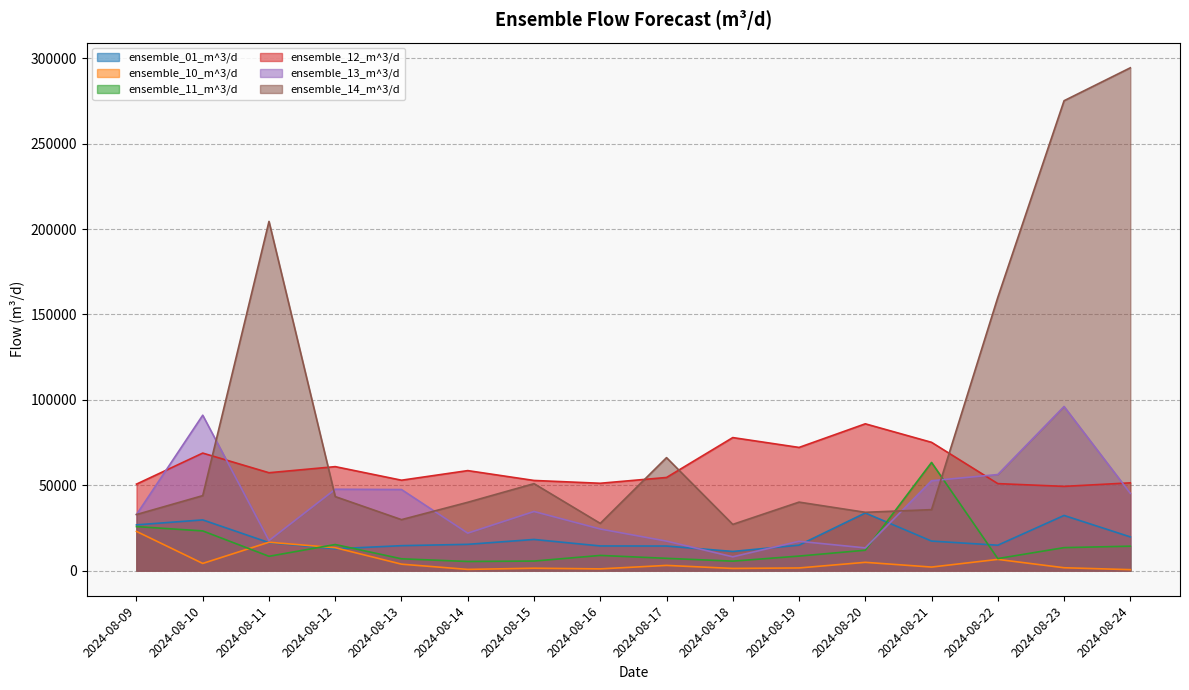

True or false: ensemble_11_m^3/d has more than 2 interior local peaks.

True